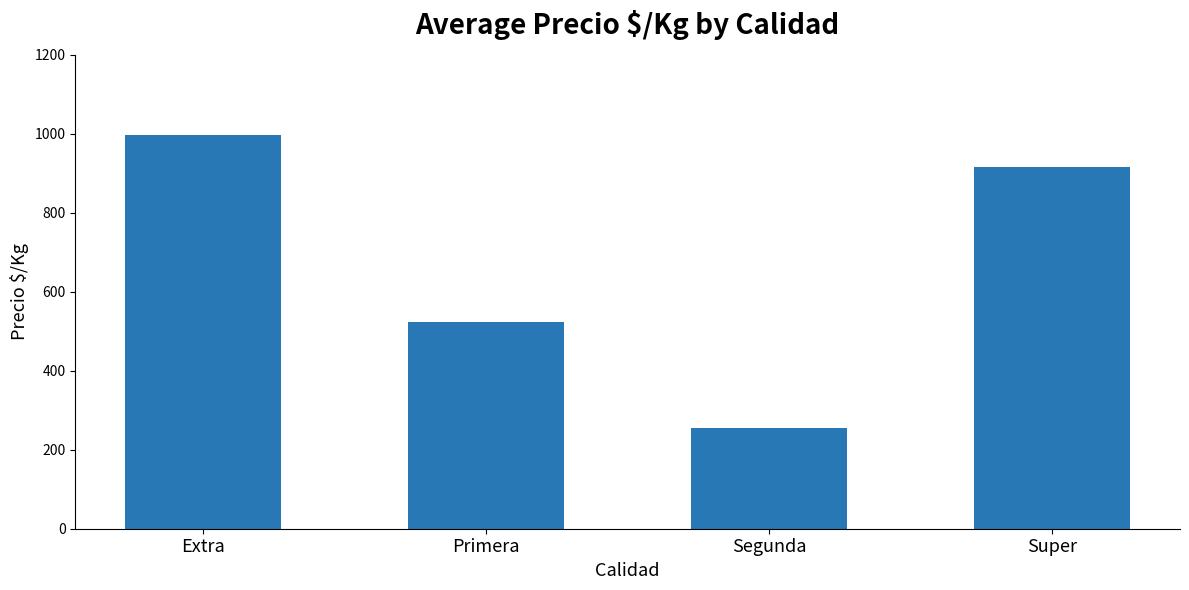

List the labels in order of value, largest first.

Extra, Super, Primera, Segunda